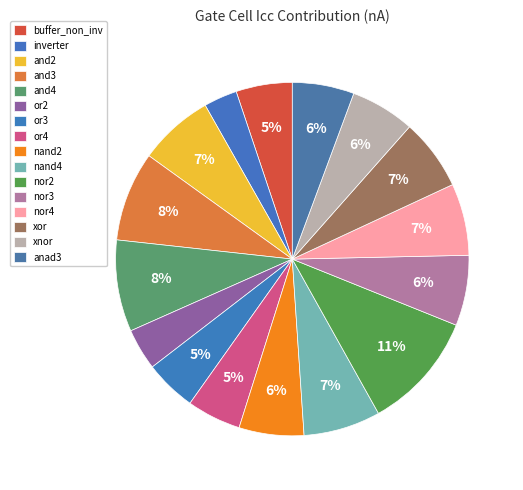

What percentage is NOT represented by nand4?

93.0%